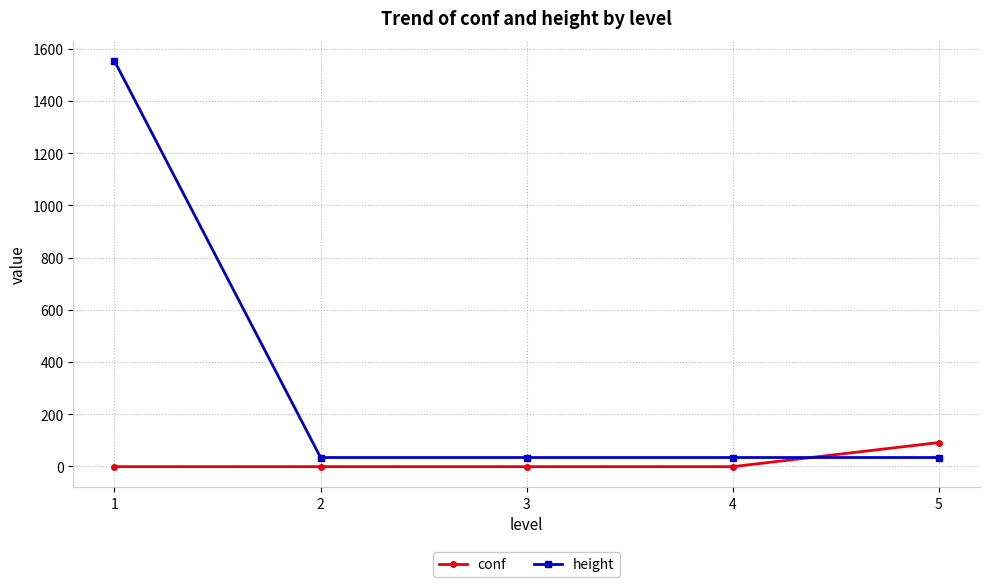

What is the lowest value of the height series?

34.0